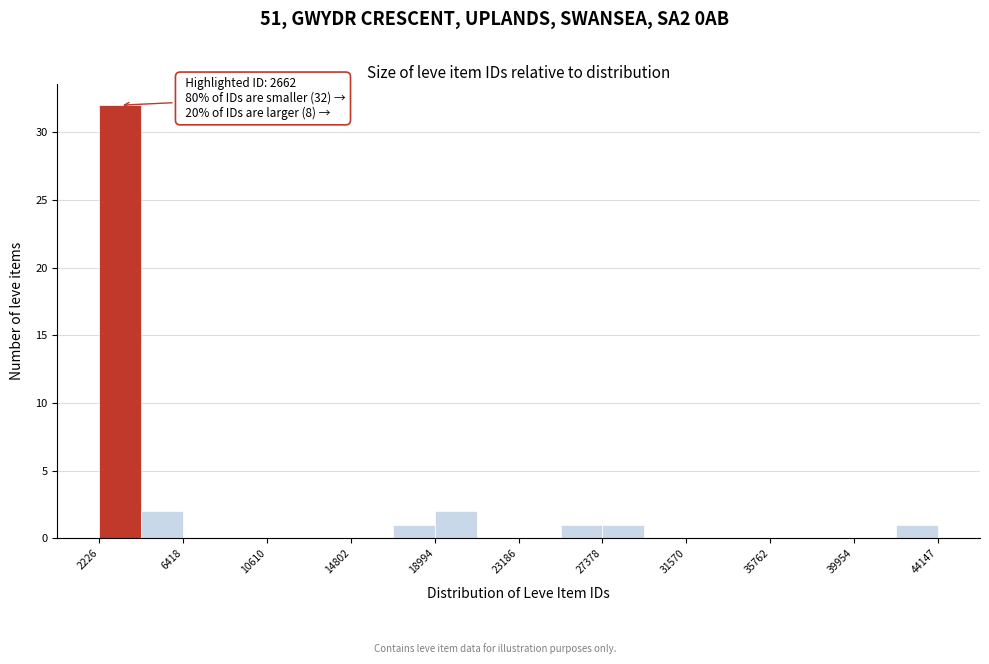

Over which range of the x-axis is the bar tallest?

2000 to 4500